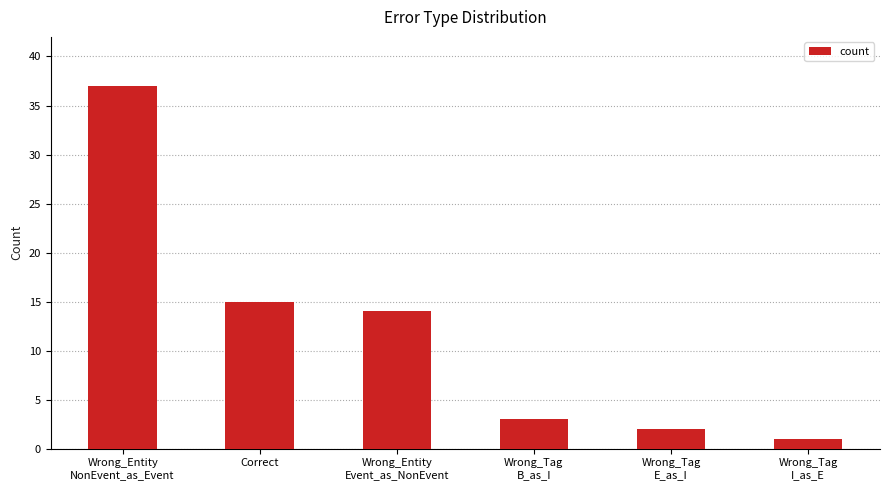

What is the difference between the values at Wrong_Tag
E_as_I and Wrong_Entity
NonEvent_as_Event?

35